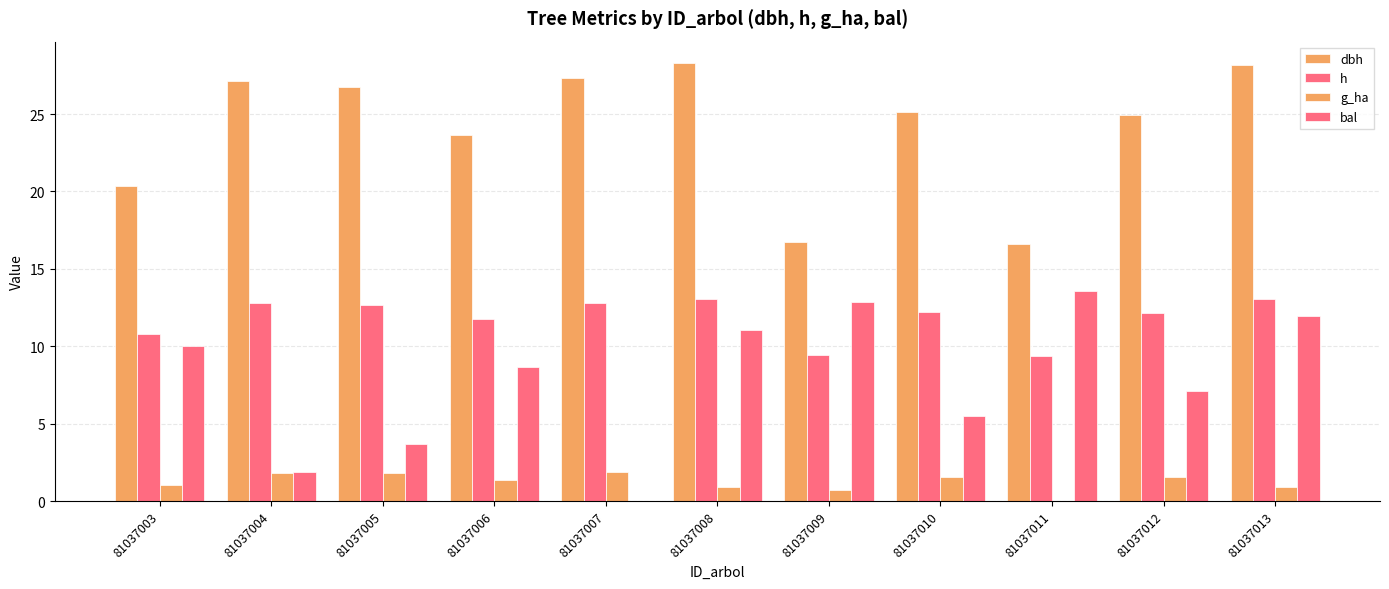

What is the sum of all h values?

130.2